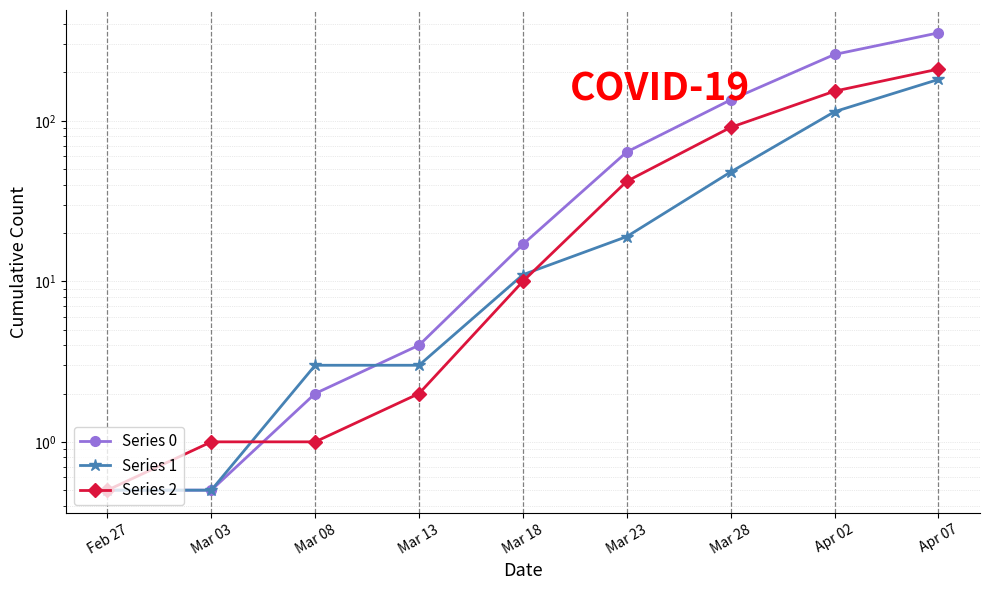

At how many categories does at least one series exceed 29?

4